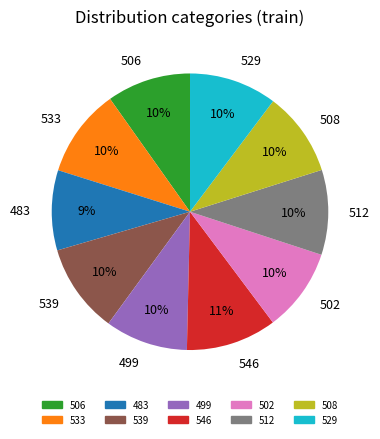

Count the number of slices in the pie.

10